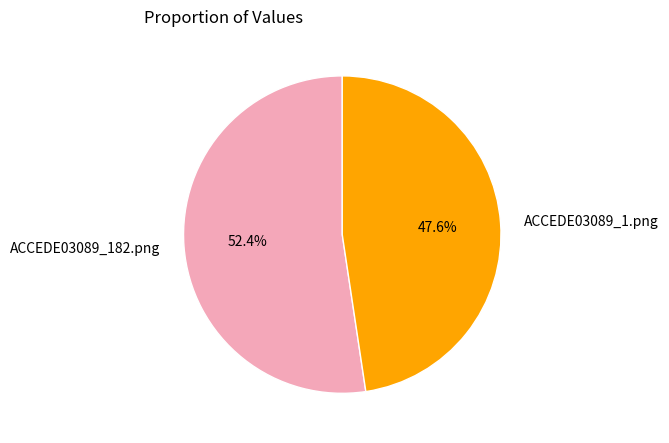

Which has a higher value, ACCEDE03089_1.png or ACCEDE03089_182.png?

ACCEDE03089_182.png